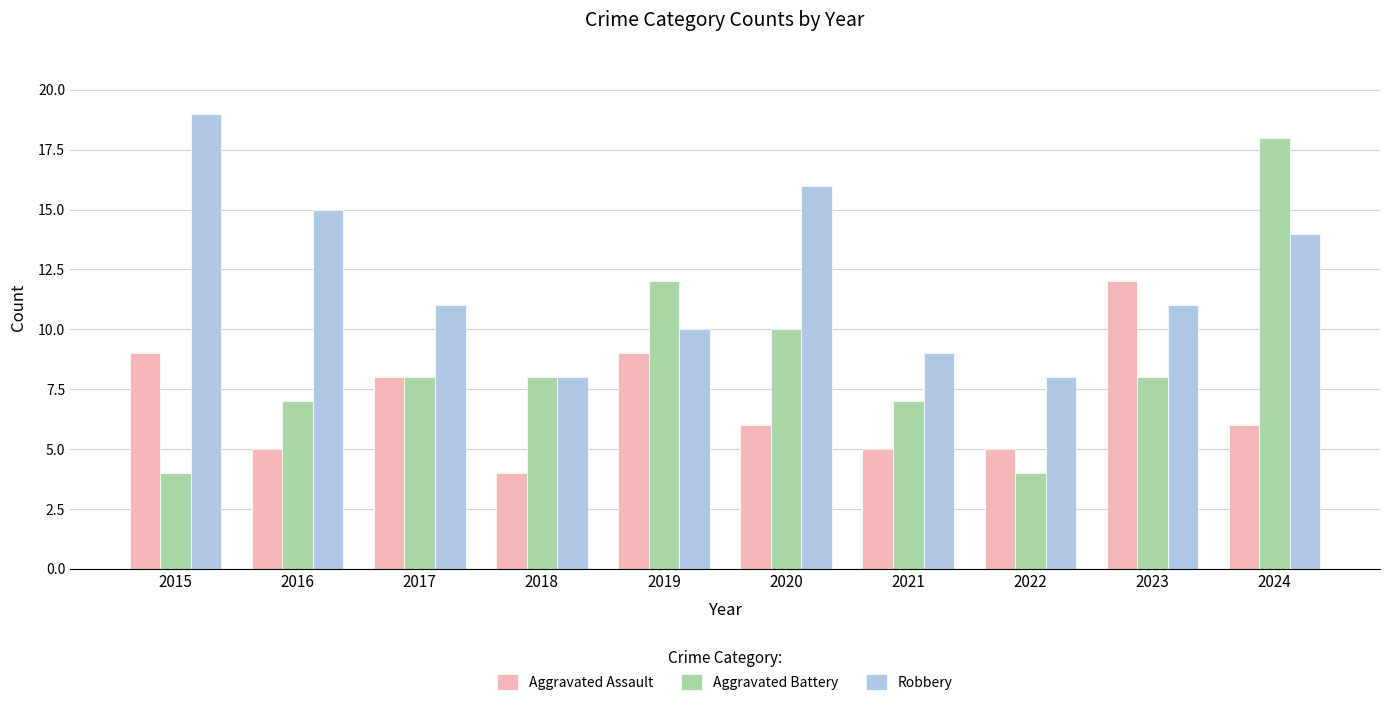

List the series in order of their peak value, lowest first.

Aggravated Assault, Aggravated Battery, Robbery